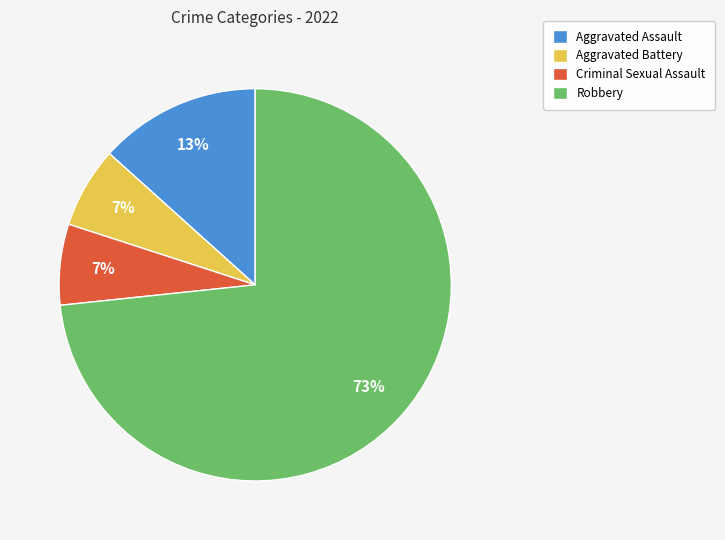

To the nearest percent, what is the average slice percentage?

25%